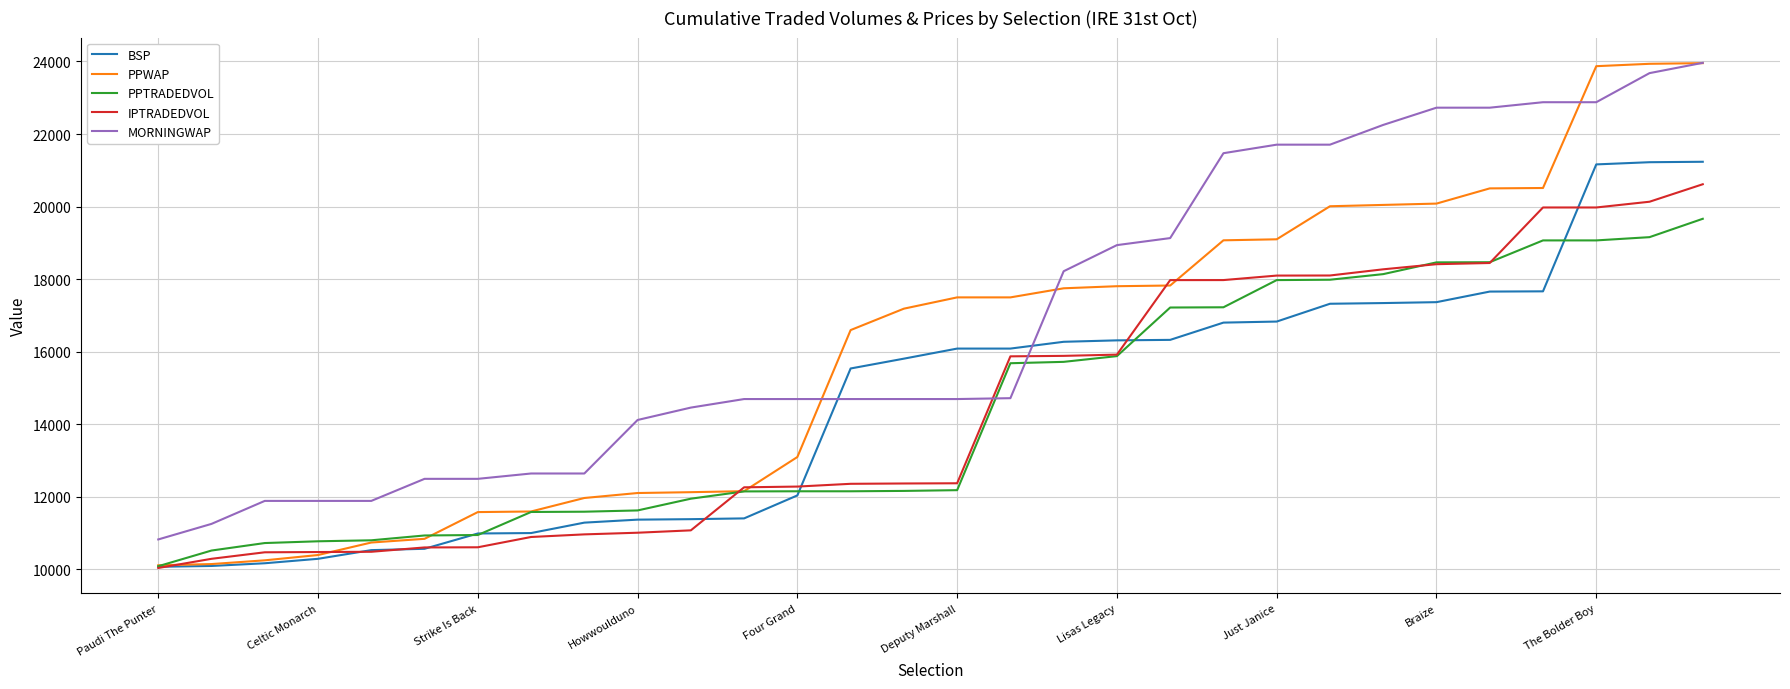

What is the maximum value for PPTRADEDVOL?

19662.7